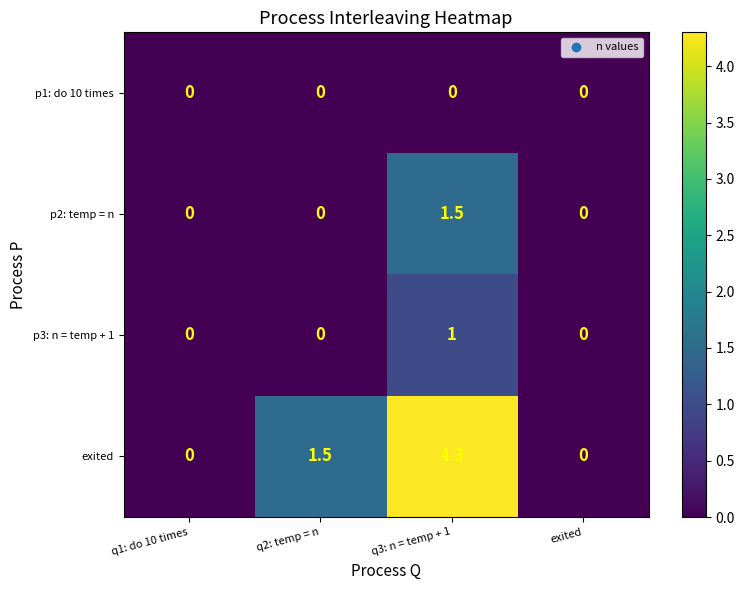

Reading left to right, transcribe all the data shown in this chart.

p1: do 10 times: q1: do 10 times=0.0	q2: temp = n=0.0	q3: n = temp + 1=0.0	exited=0.0
p2: temp = n: q1: do 10 times=0.0	q2: temp = n=0.0	q3: n = temp + 1=1.5	exited=0.0
p3: n = temp + 1: q1: do 10 times=0.0	q2: temp = n=0.0	q3: n = temp + 1=1.0	exited=0.0
exited: q1: do 10 times=0.0	q2: temp = n=1.5	q3: n = temp + 1=4.3	exited=0.0